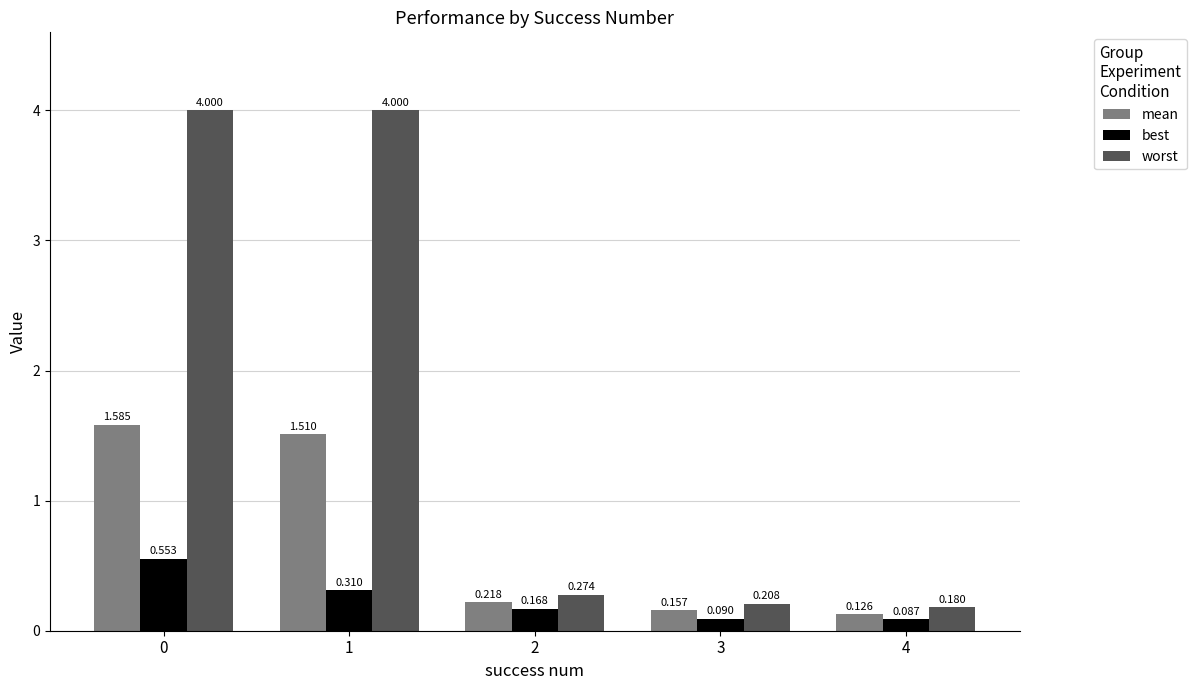

What are all the series names shown in the legend?

mean, best, worst